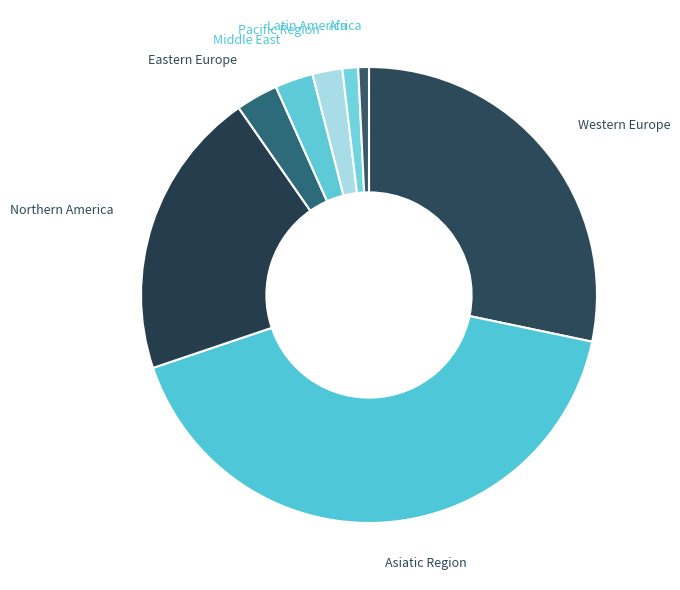

How many segments does this pie chart have?

8